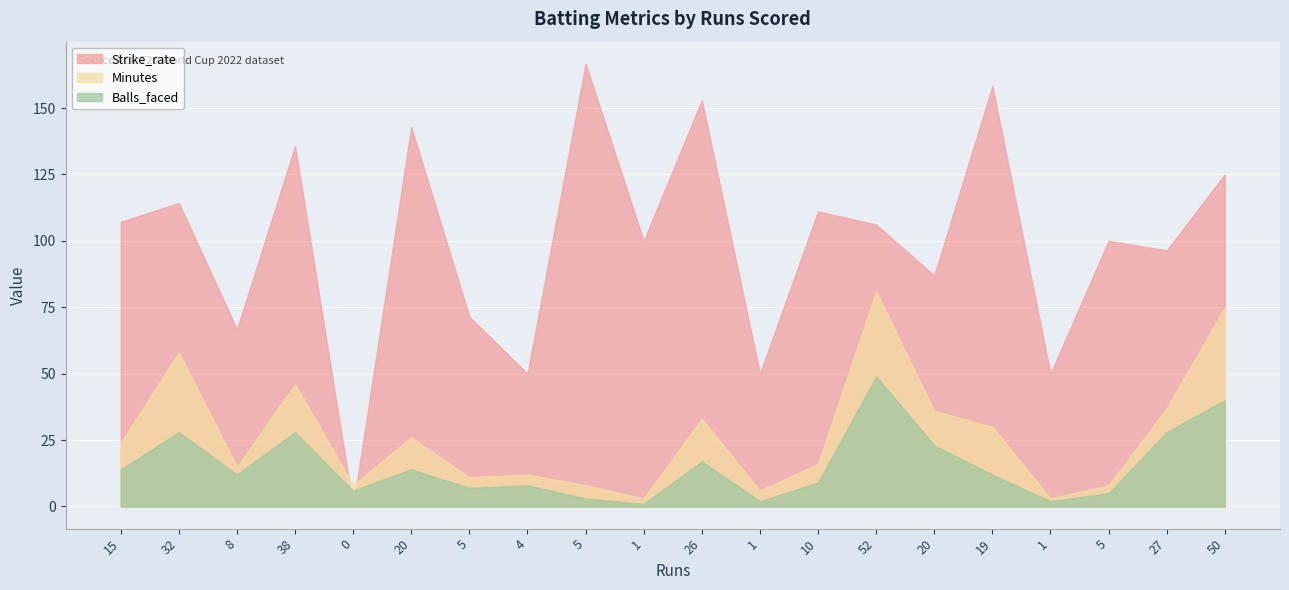

Between 32 and 52, which series saw the biggest shift?

Minutes